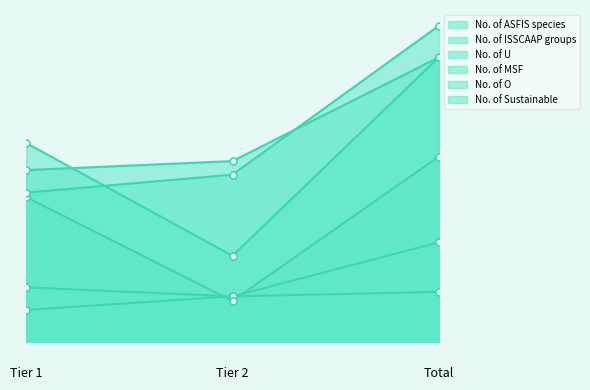

Rank the series by their maximum value, from lowest to highest.

No. of ISSCAAP groups, No. of U, No. of MSF, No. of ASFIS species, No. of Sustainable, No. of O